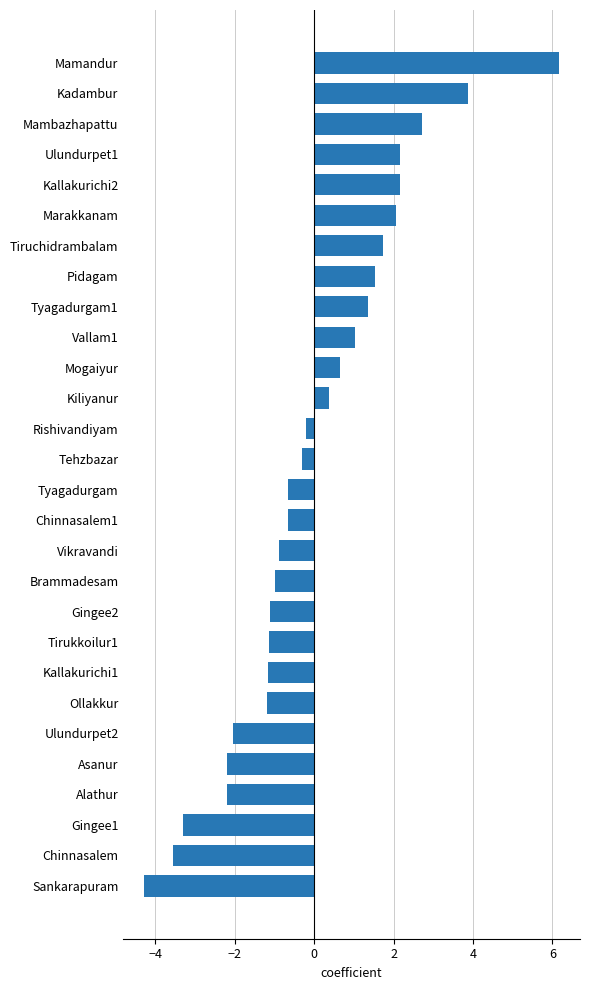

At which category does the chart reach its minimum across all series?

Sankarapuram